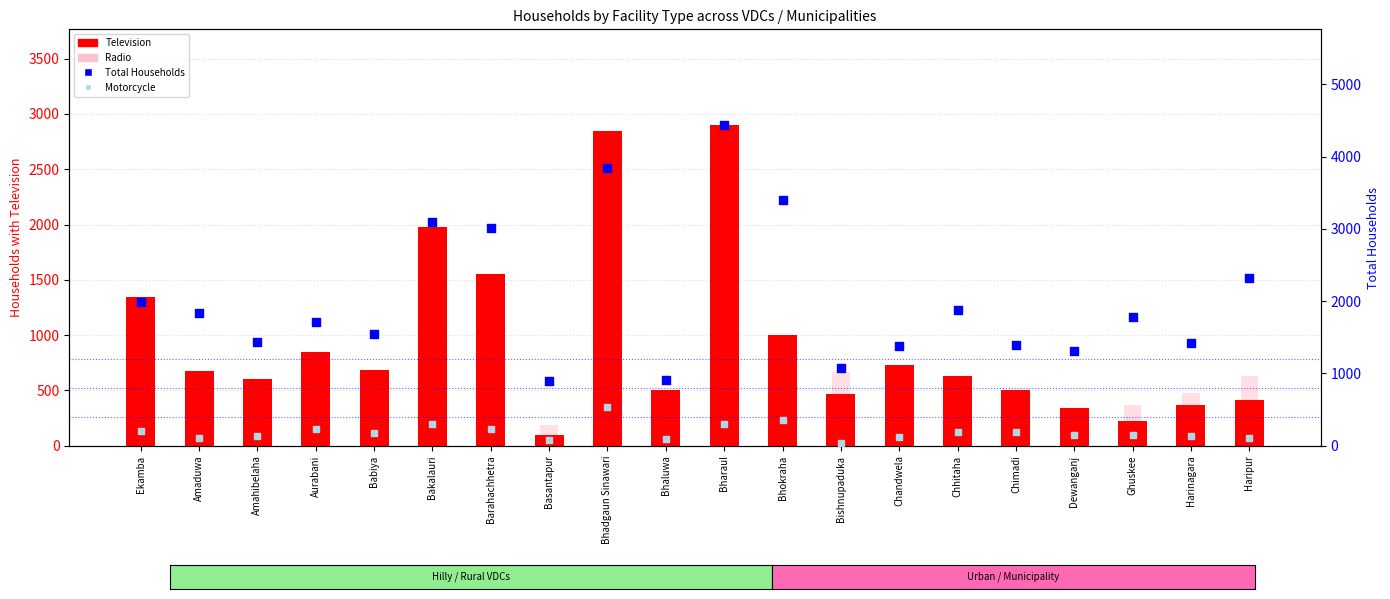

Which series has the largest total across all categories?

Total Households